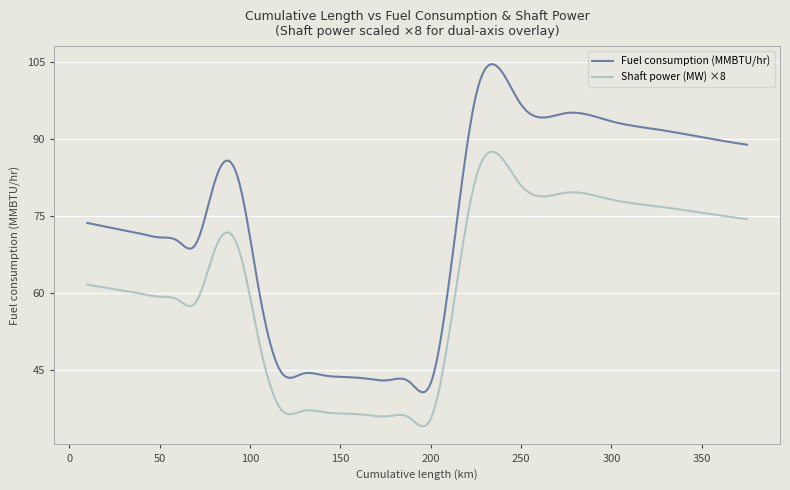

How many lines are shown in the chart?

2